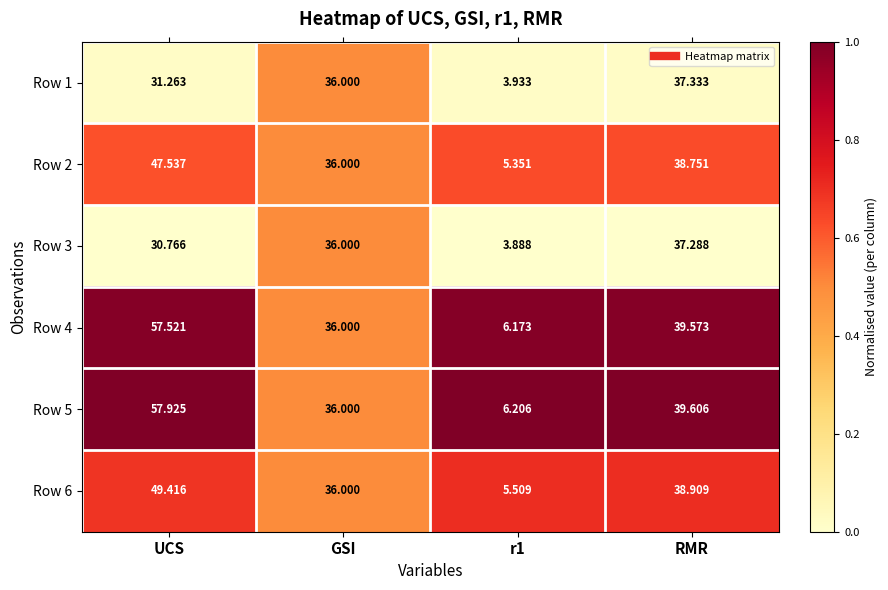

At which category is the sum across all series the highest?

UCS